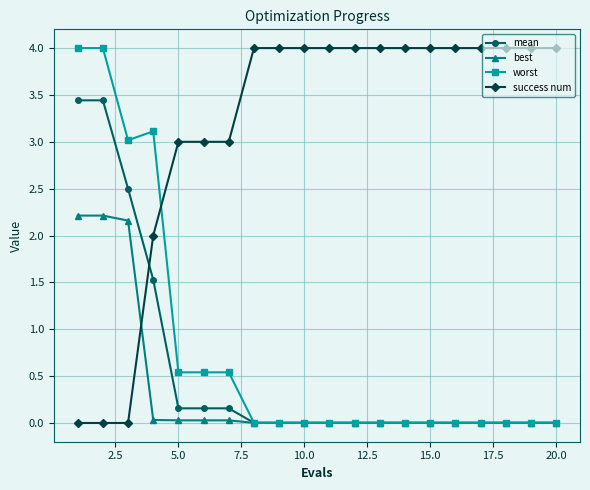

Which series has the largest total across all categories?

success num